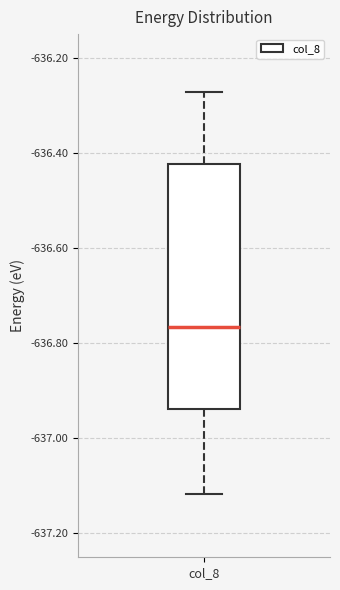

Transcribe this box plot: give where the median line is, the range the box spans, and where the two whiskers end, as read against the y-axis. The values are not printed on the chart, so give them approximately, as read against the axis.

median -636.76, box -636.94 to -636.42, whiskers -637.12 to -636.28